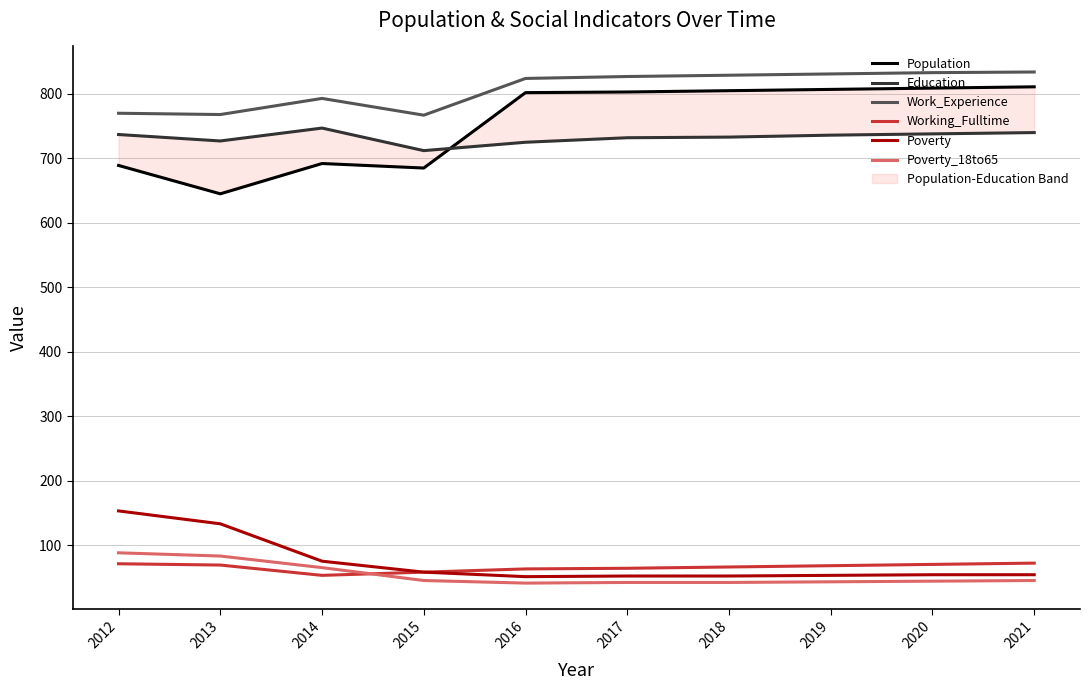

What is the greatest value displayed?

834